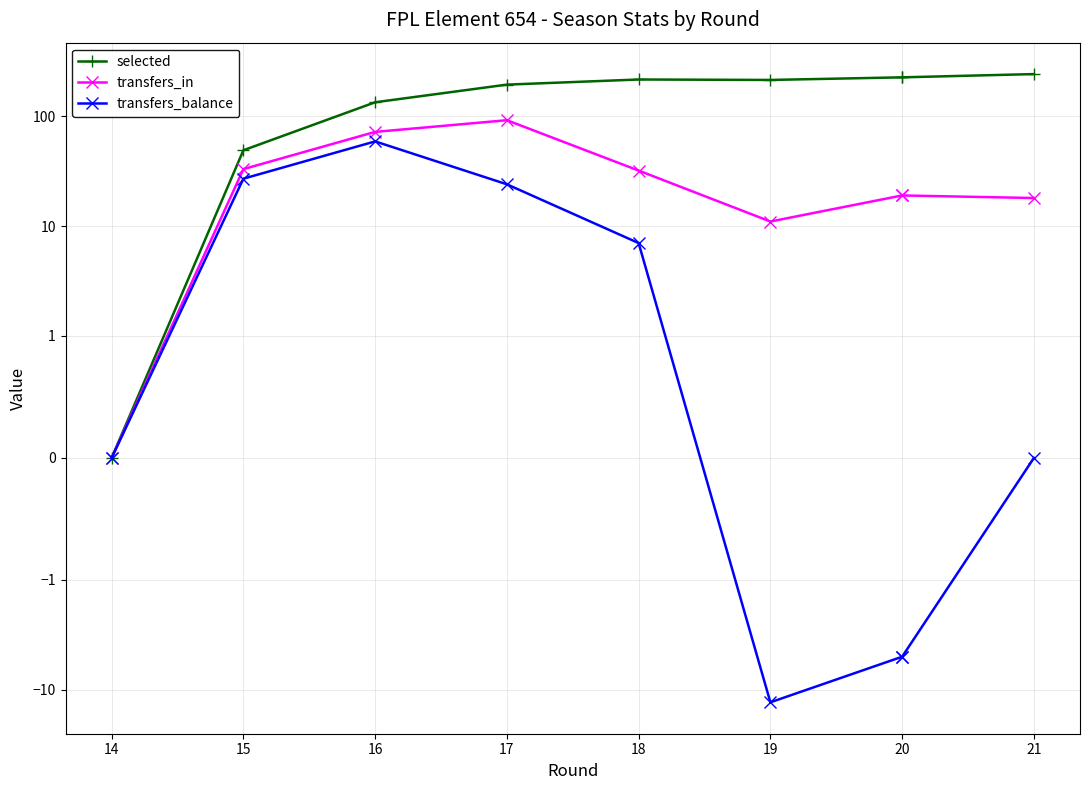

What is the sum of the selected values at 18 and 19?

430